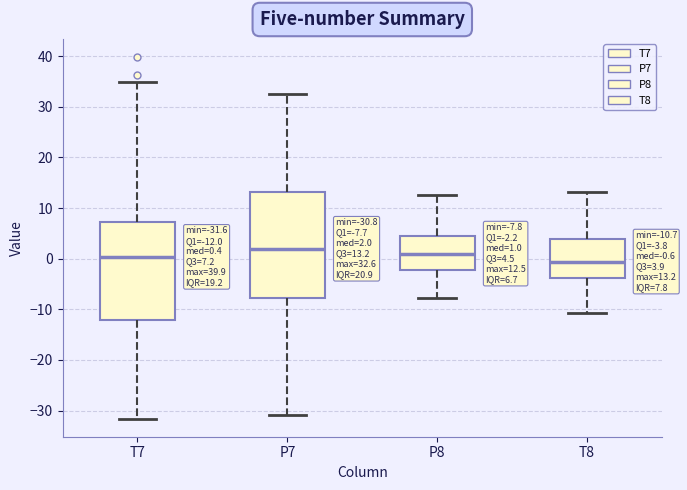

Comparing the boxes themselves (not the whiskers), which one is the tallest?

P7